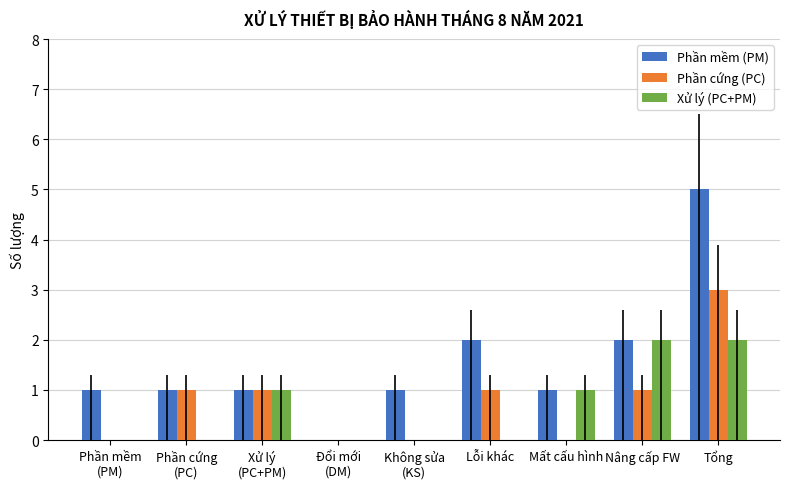

The Xử lý (PC+PM) series shows 1 at Lỗi khác. True or false?

False